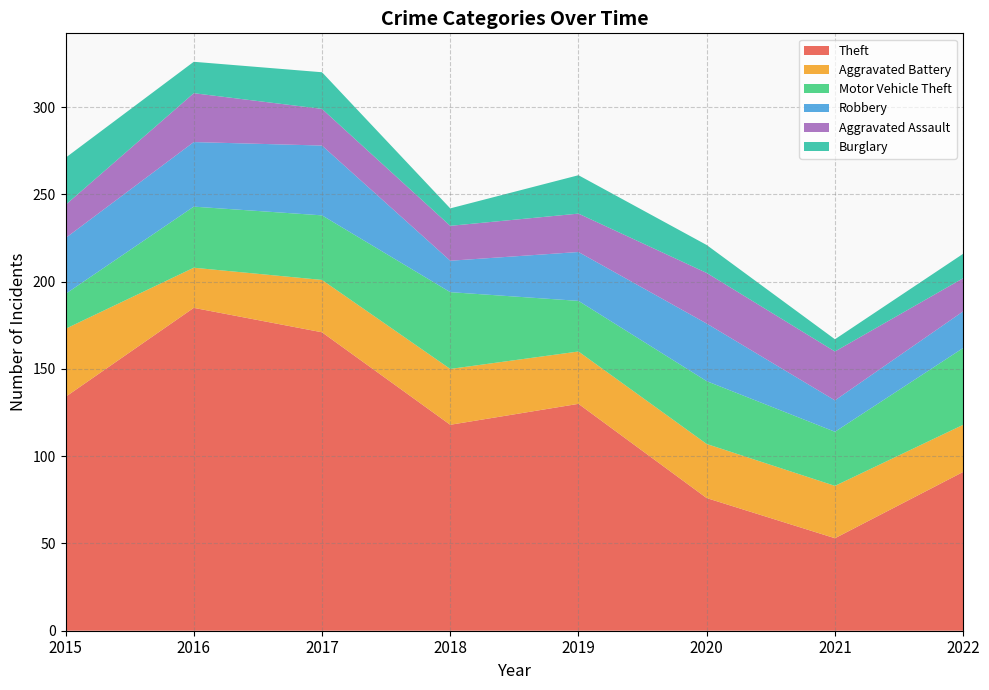

Reading right to left, transcribe all the data shown in this chart.

Theft: 2022=91	2021=53	2020=76	2019=130	2018=118	2017=171	2016=185	2015=134
Aggravated Battery: 2022=27	2021=30	2020=31	2019=30	2018=32	2017=30	2016=23	2015=39
Motor Vehicle Theft: 2022=44	2021=31	2020=36	2019=29	2018=44	2017=37	2016=35	2015=20
Robbery: 2022=21	2021=18	2020=33	2019=28	2018=18	2017=40	2016=37	2015=32
Aggravated Assault: 2022=19	2021=28	2020=29	2019=22	2018=20	2017=21	2016=28	2015=19
Burglary: 2022=14	2021=7	2020=16	2019=22	2018=10	2017=21	2016=18	2015=27